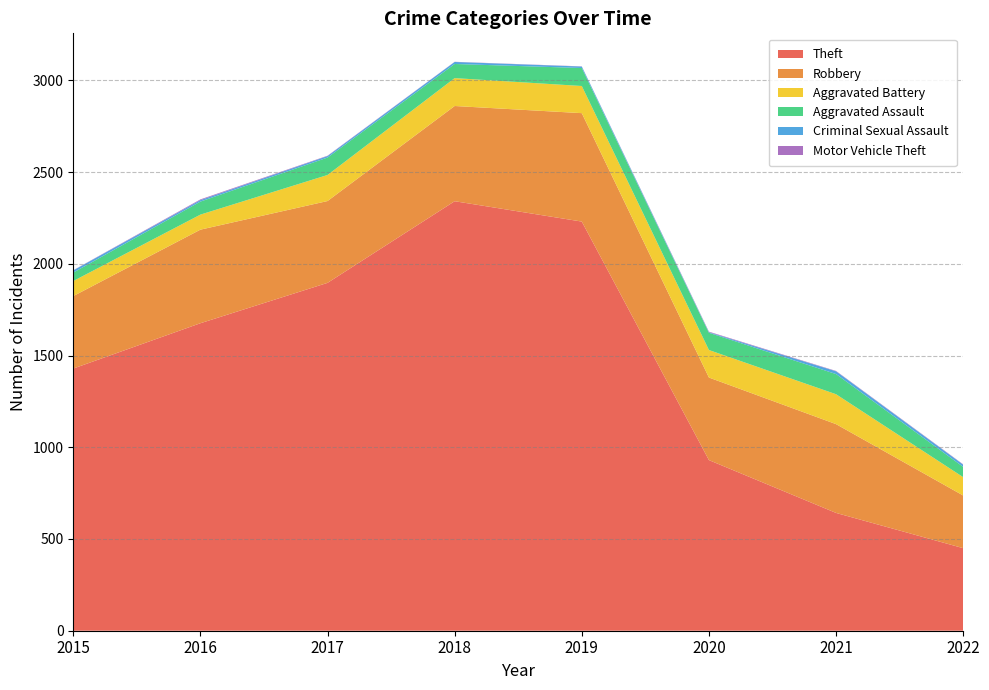

Reading left to right, list all the values displayed in this chart.

Theft: 1429	1676	1896	2341	2230	930	642	450
Robbery: 395	510	446	519	591	450	484	287
Aggravated Battery: 82	82	142	152	148	150	163	100
Aggravated Assault: 46	71	95	77	98	94	110	56
Criminal Sexual Assault: 12	8	8	11	8	3	15	12
Motor Vehicle Theft: 1	4	2	1	1	3	2	2